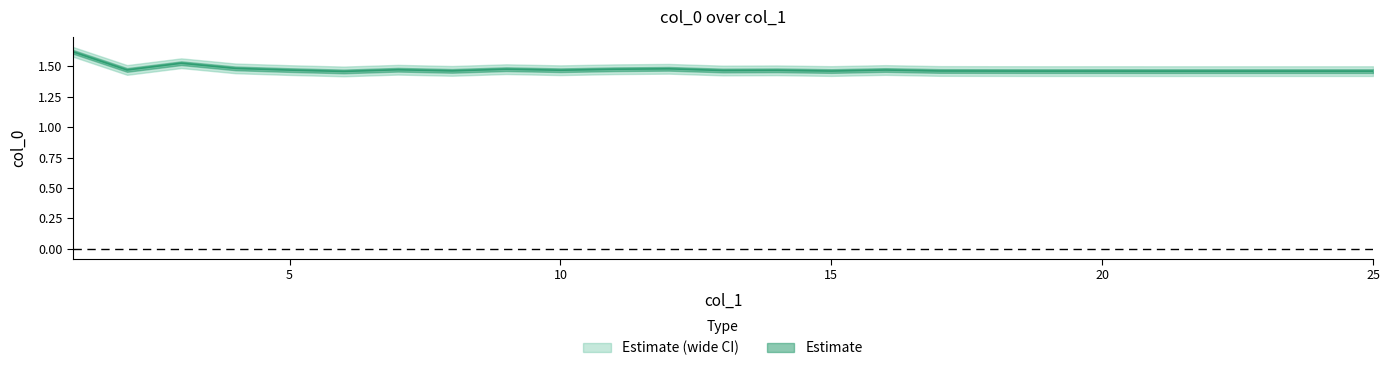

How many points are lower than both their immediate neighbors (excluding endpoints)?

8